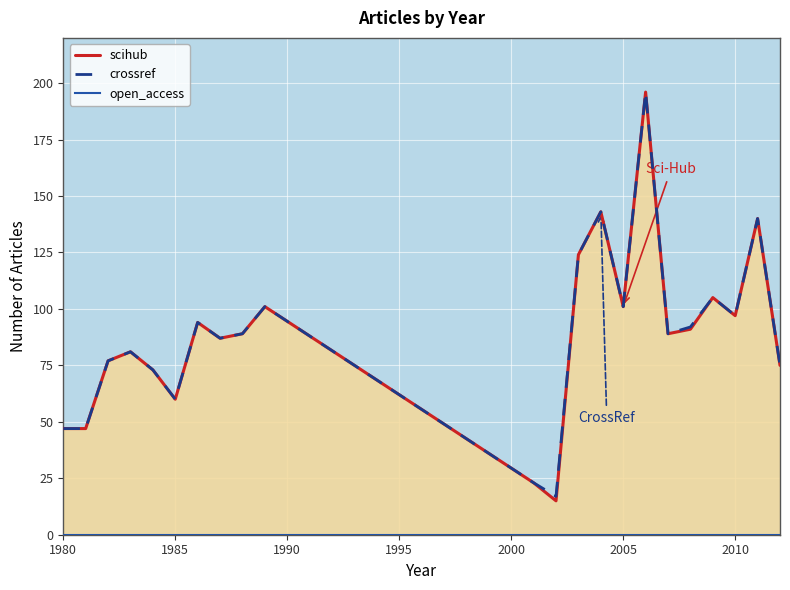

True or false: crossref has a value of 22 at 1985.

False